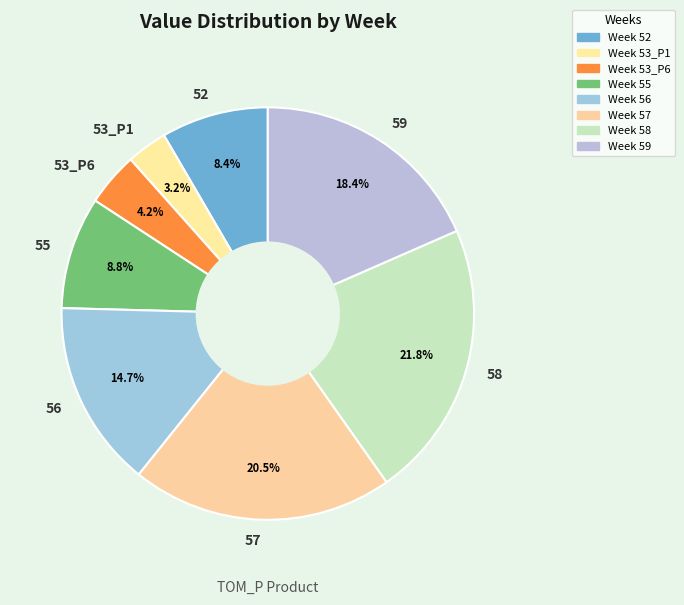

Which slice is the smallest?

53_P1